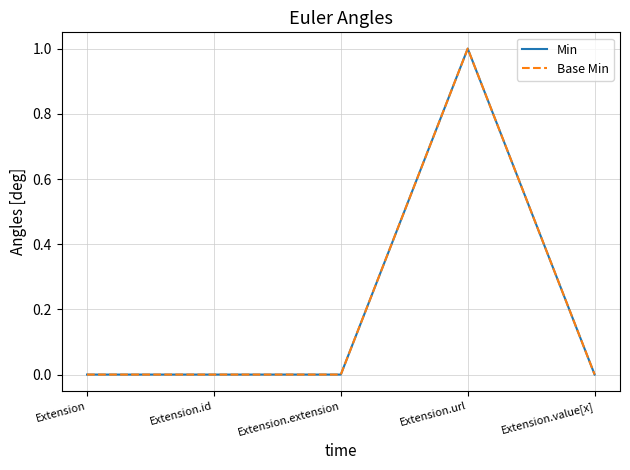

At which category does the chart reach its minimum across all series?

Extension